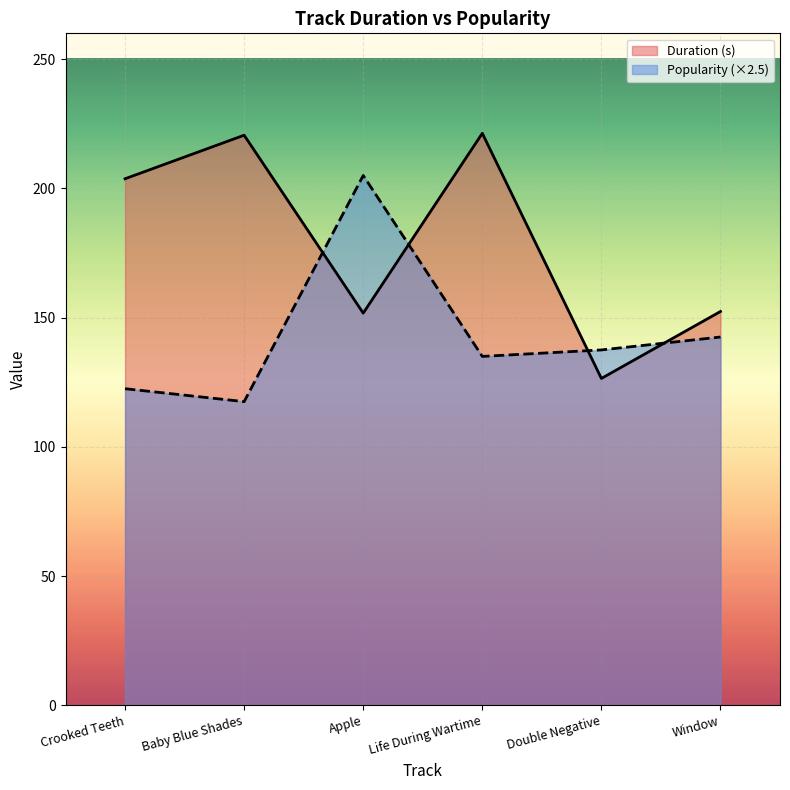

Which series has the largest range (max minus min)?

Duration (s)